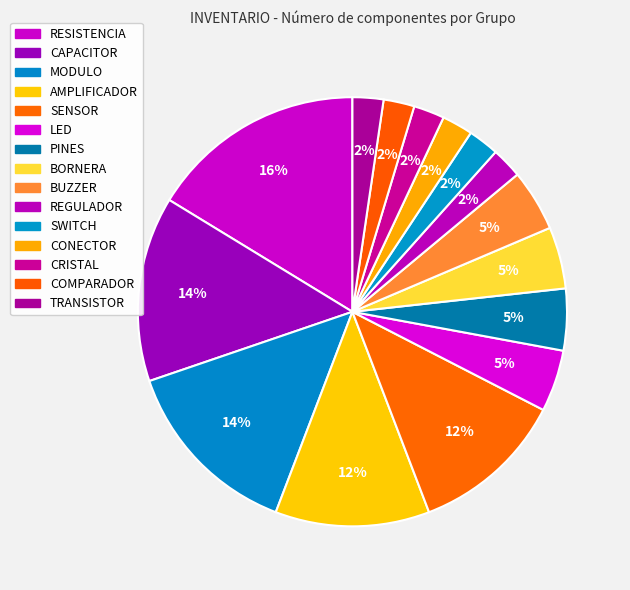

Is it true that CAPACITOR is 3% of the pie?

False